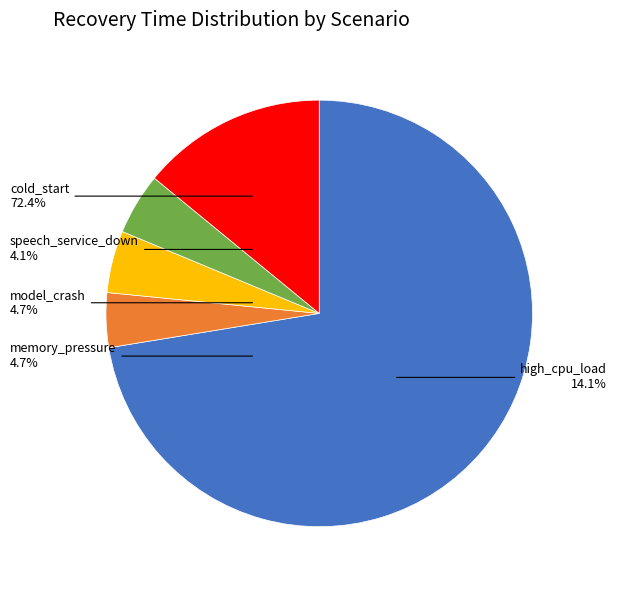

What percentage is the model_crash slice, to the nearest percent?

5%